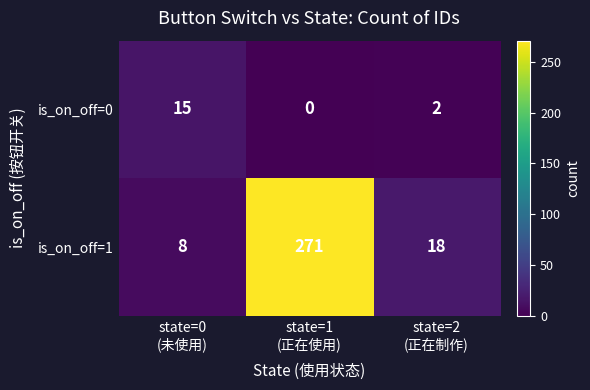

Which series has the largest total across all categories?

is_on_off=1